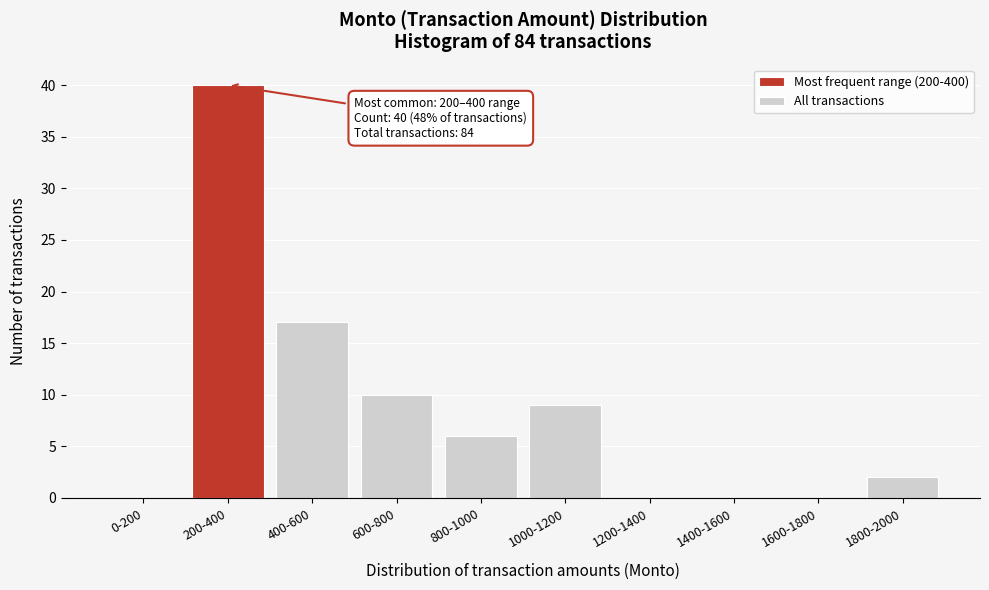

Reading right to left, list all the values displayed in this chart.

1800-2000=2	1600-1800=0	1400-1600=0	1200-1400=0	1000-1200=9	800-1000=6	600-800=10	400-600=17	200-400=40	0-200=0